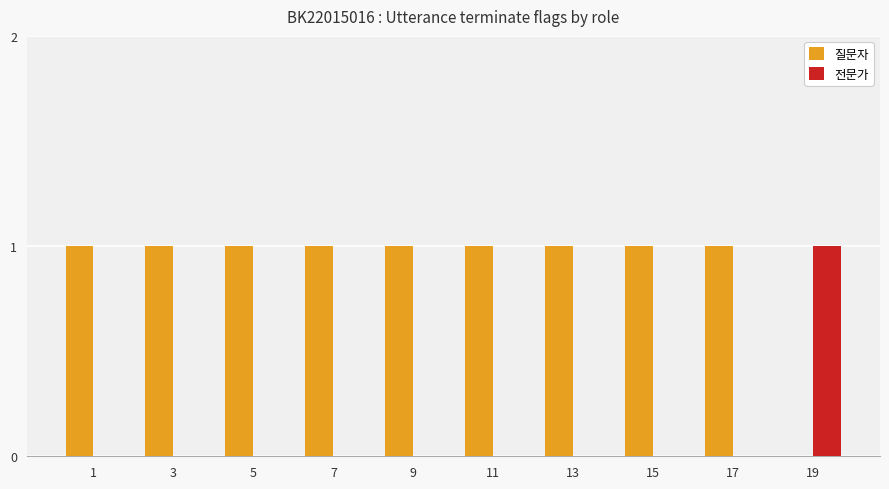

Is the value of 질문자 at 15 greater than the value of 전문가 at 11?

Yes